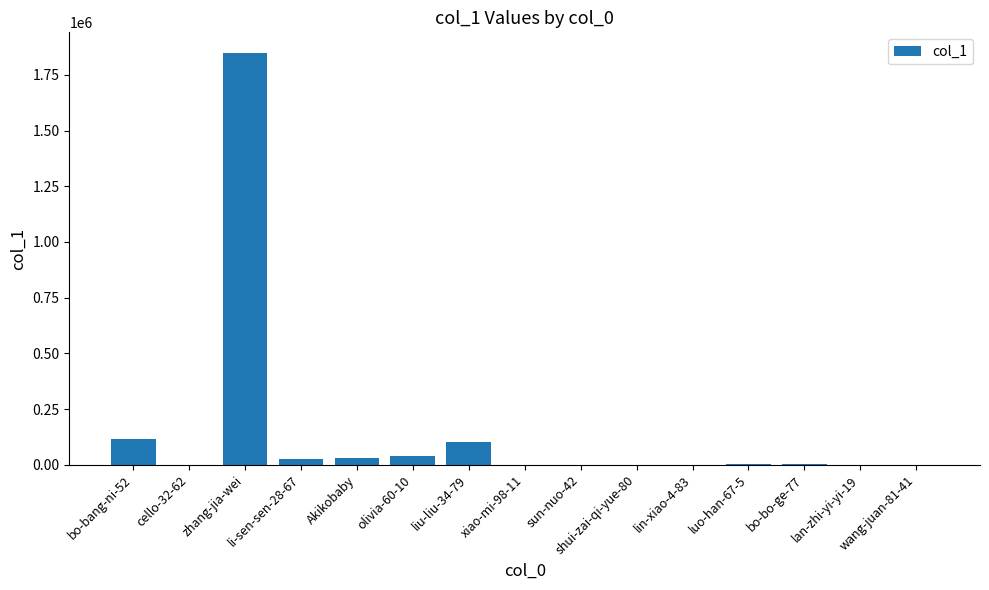

Where does the data first go above 1864?

bo-bang-ni-52